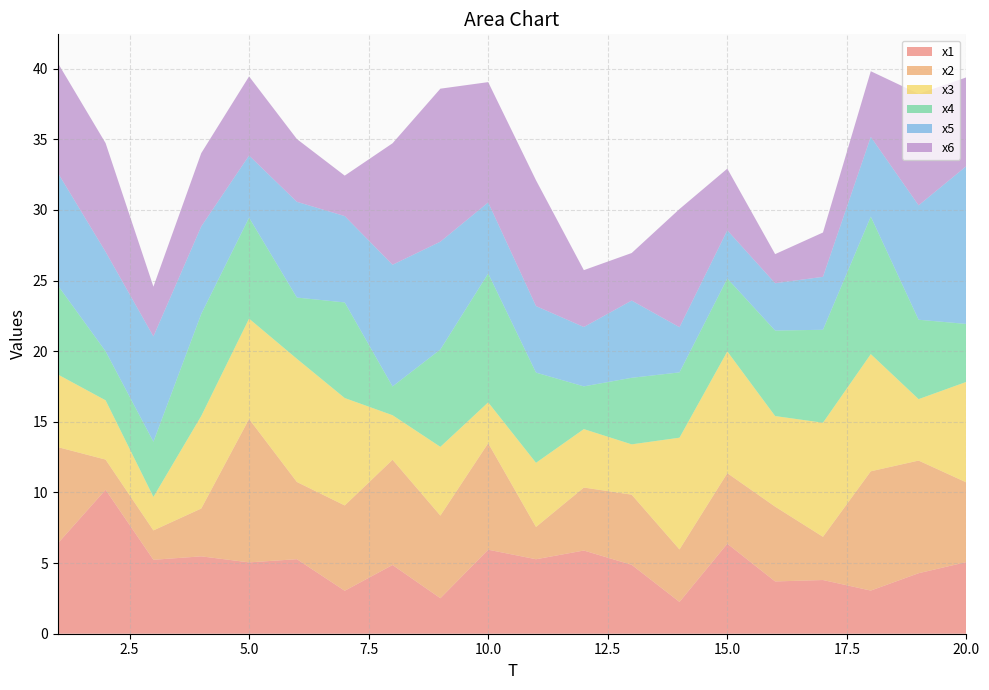

Reading left to right, transcribe all the data shown in this chart.

x1: 6.4	10.2	5.2	5.5	5.1	5.3	3.0	4.9	2.5	5.9	5.3	5.9	4.9	2.3	6.4	3.7	3.8	3.1	4.3	5.1
x2: 6.8	2.1	2.1	3.4	10.2	5.5	6.0	7.4	5.8	7.5	2.3	4.5	5.0	3.7	5.0	5.3	3.1	8.4	8.0	5.6
x3: 5.1	4.2	2.4	6.5	7.1	8.7	7.6	3.2	4.9	2.9	4.5	4.1	3.6	7.9	8.6	6.4	8.1	8.3	4.3	7.1
x4: 6.3	3.5	3.9	7.2	7.1	4.3	6.8	2.0	6.9	9.1	6.4	3.0	4.7	4.6	5.2	6.1	6.6	9.7	5.6	4.1
x5: 8.0	7.0	7.5	6.2	4.4	6.8	6.1	8.6	7.6	5.0	4.7	4.2	5.5	3.2	3.4	3.4	3.7	5.6	8.1	11.2
x6: 7.8	7.7	3.5	5.2	5.6	4.4	2.9	8.6	10.8	8.5	8.9	4.0	3.4	8.4	4.4	2.1	3.1	4.6	7.9	6.3